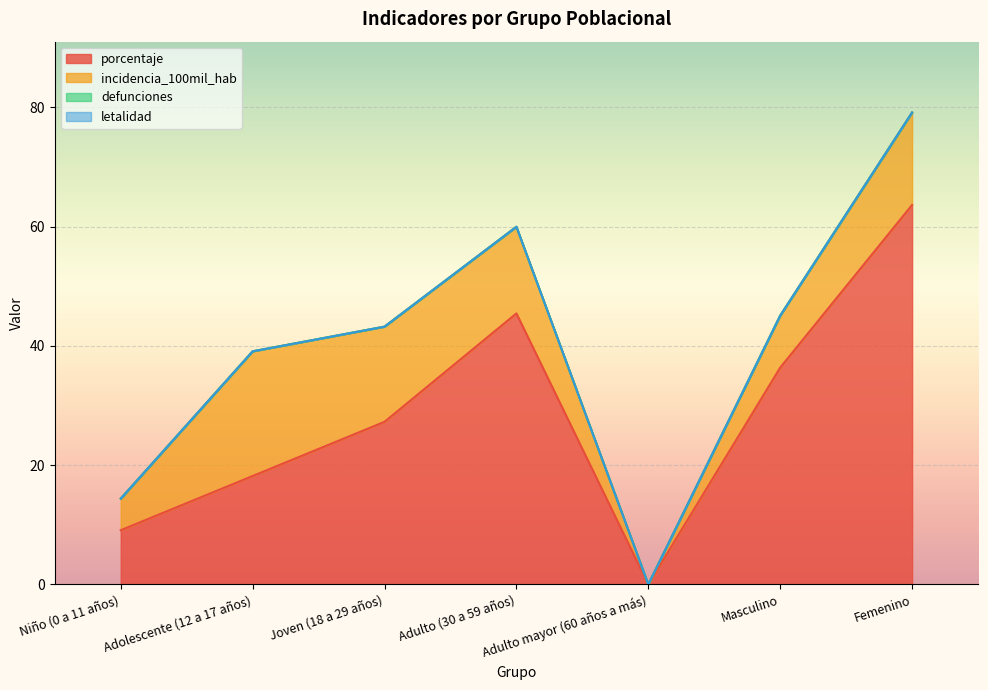

True or false: defunciones and letalidad intersect in this chart.

False